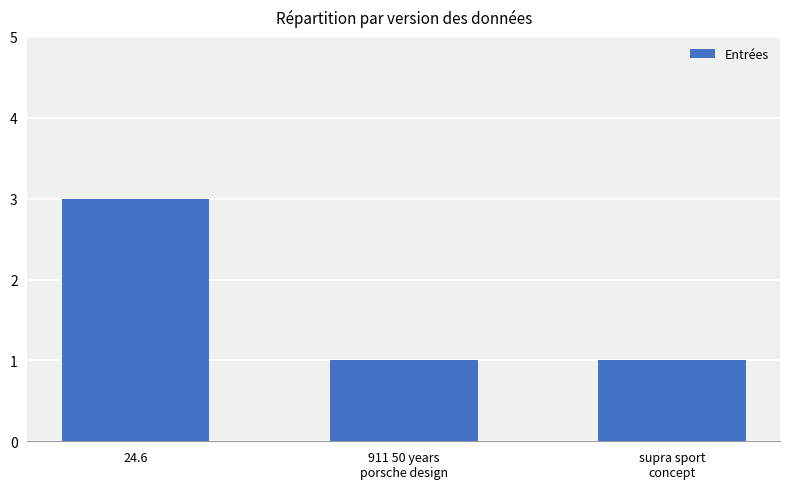

What position from the right is 24.6?

3